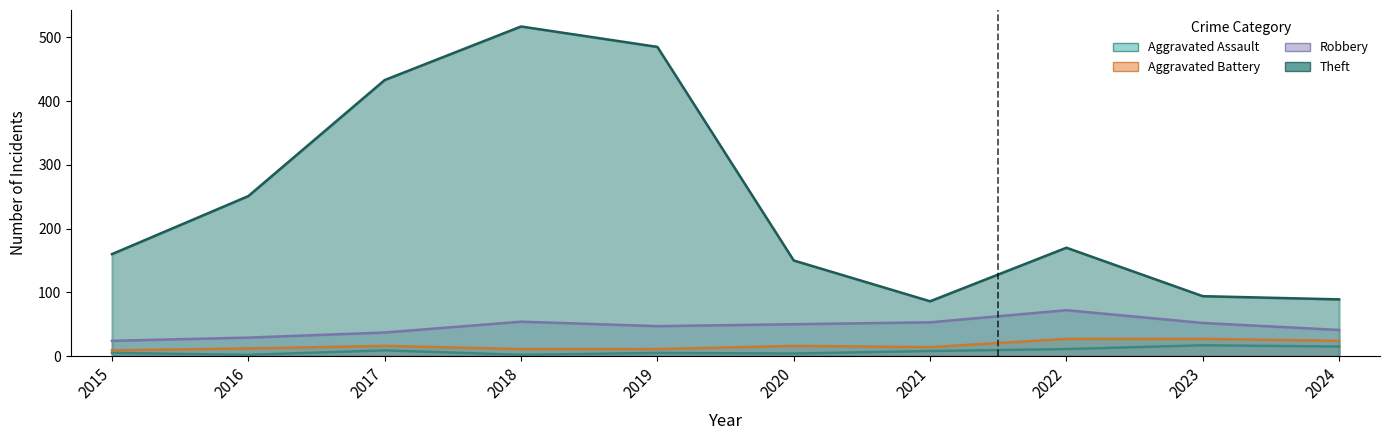

What is the spread (max minus min) of values at 2024?

74